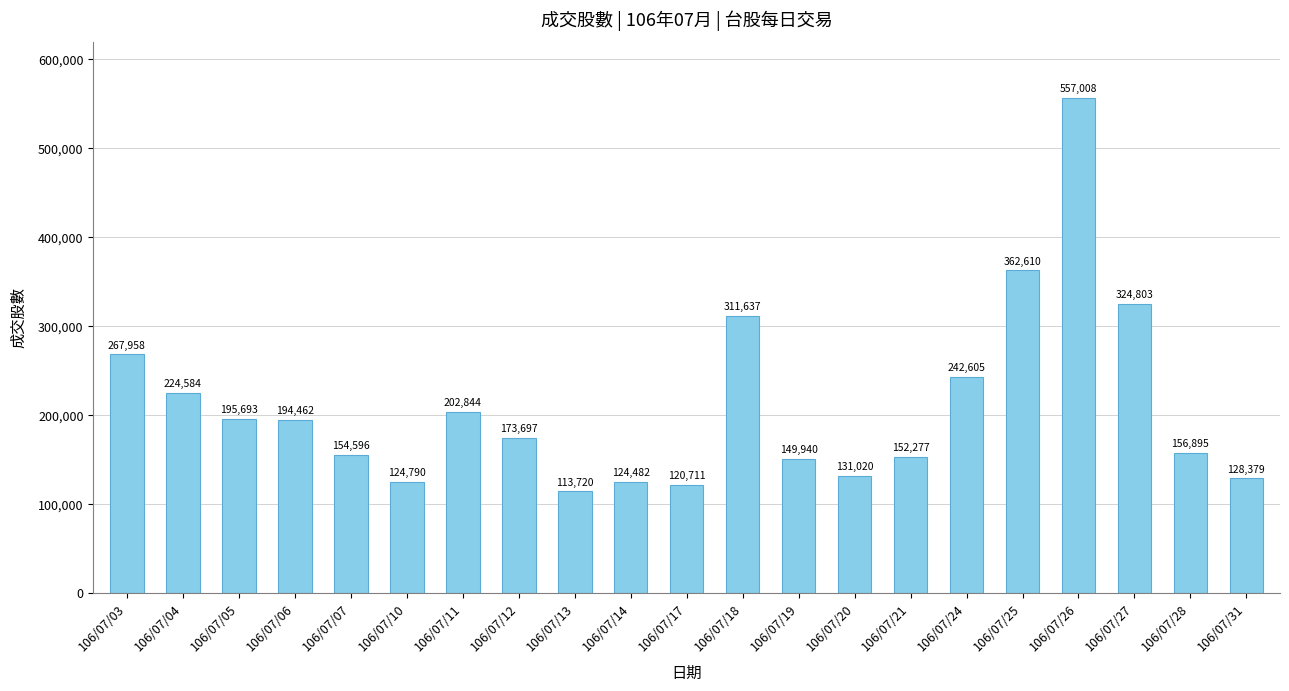

Read the value at 106/07/14, to the nearest 10.

124480